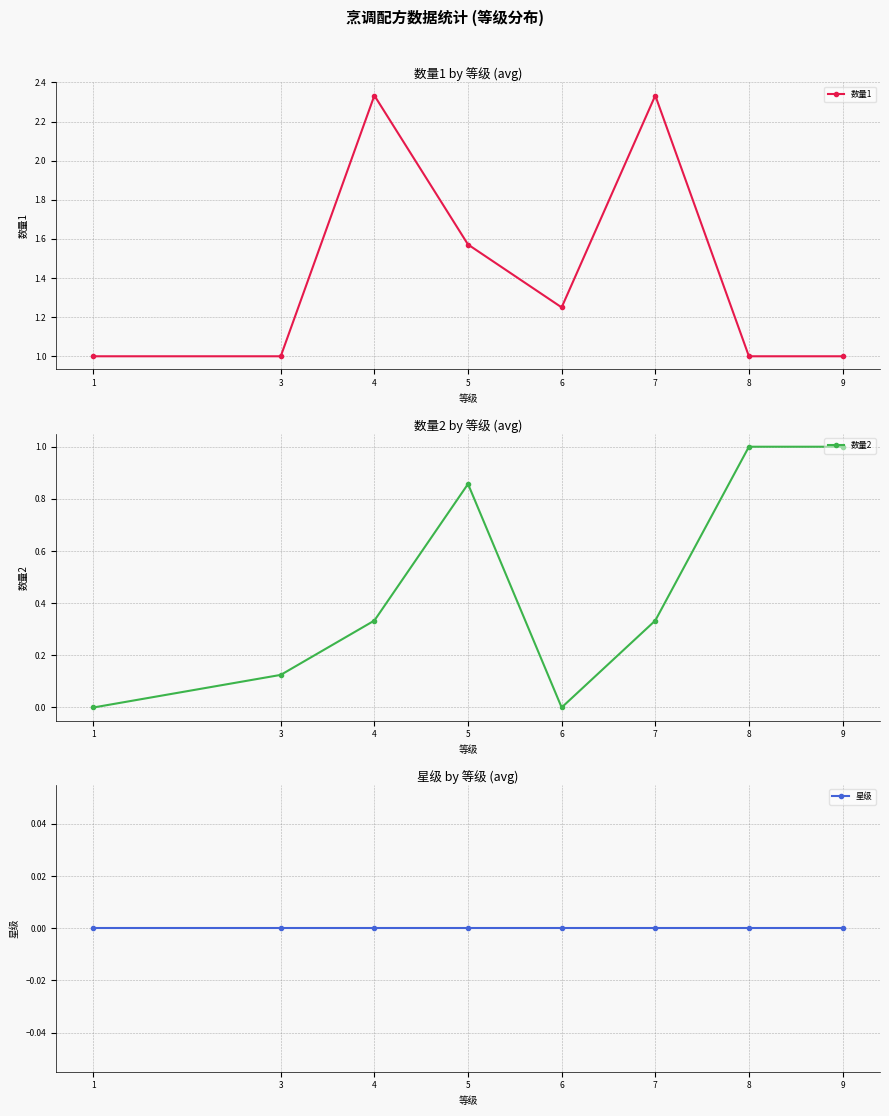

True or false: 星级 has a value of 0.0 at 1.

True